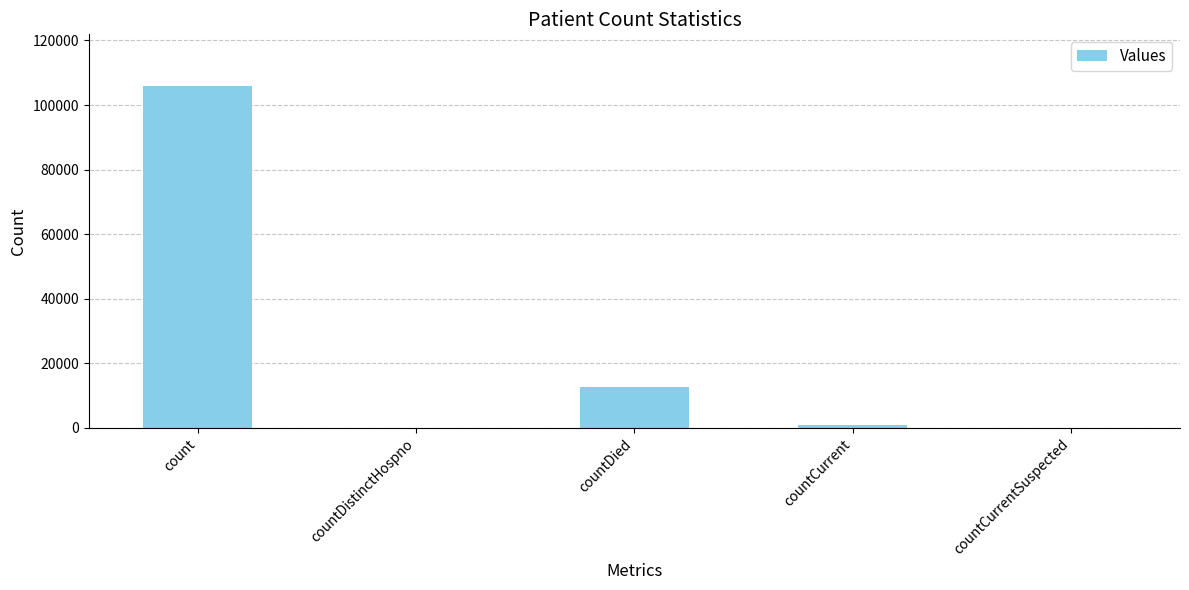

What is the greatest value displayed?

105986